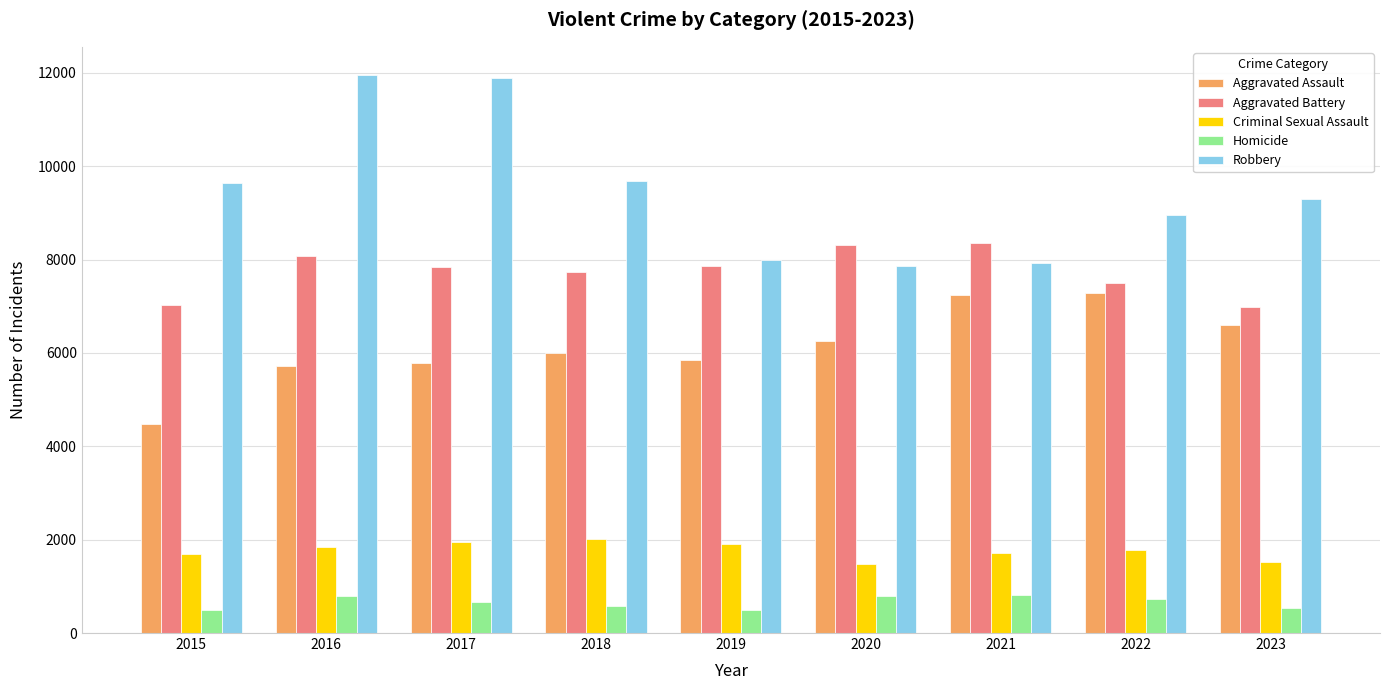

How many values in the Aggravated Assault series are below 6001?

4